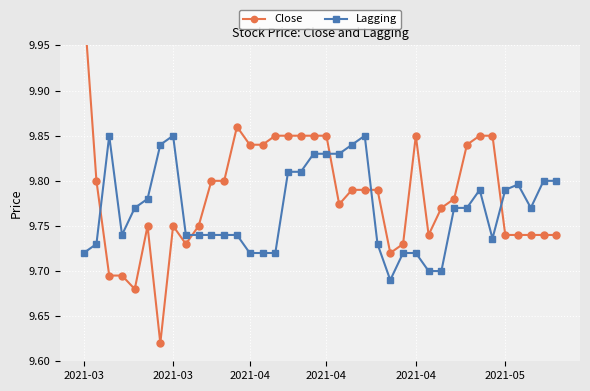

Where is Close nearest to the value 9?

6